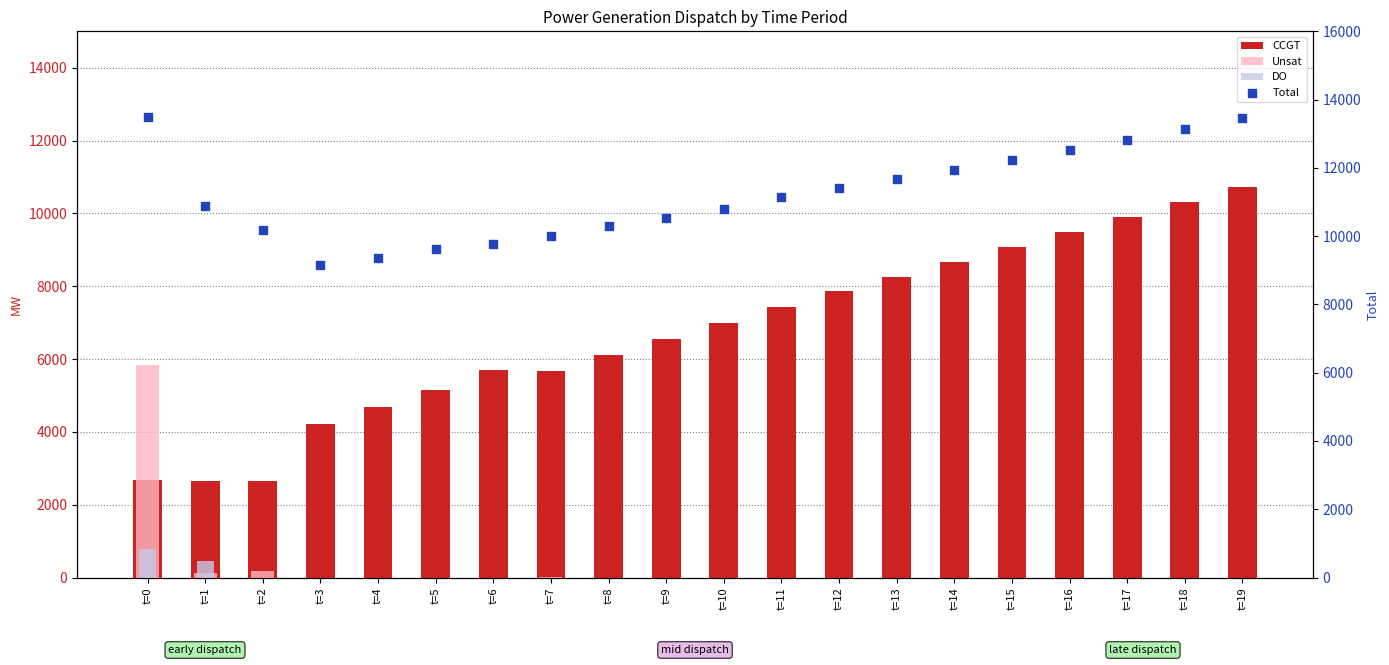

At which category is the sum across all series the highest?

t=19